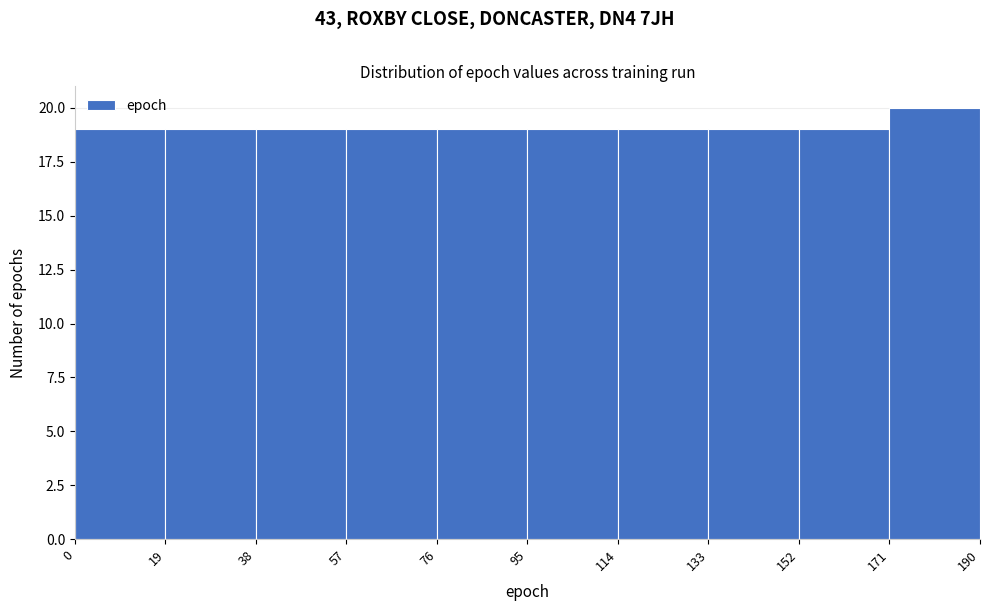

Over which range of the x-axis is the bar tallest?

171 to 190